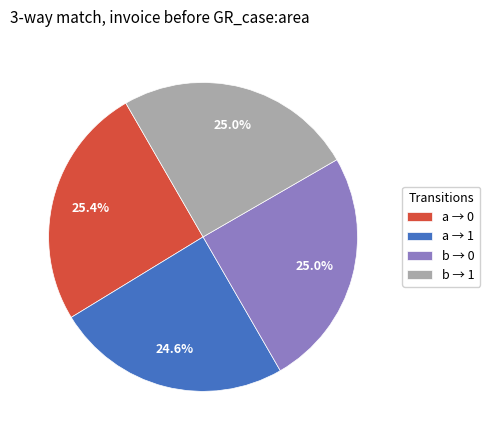

Approximately how many times larger is the value at a → 1 compared to a → 0?

1.0